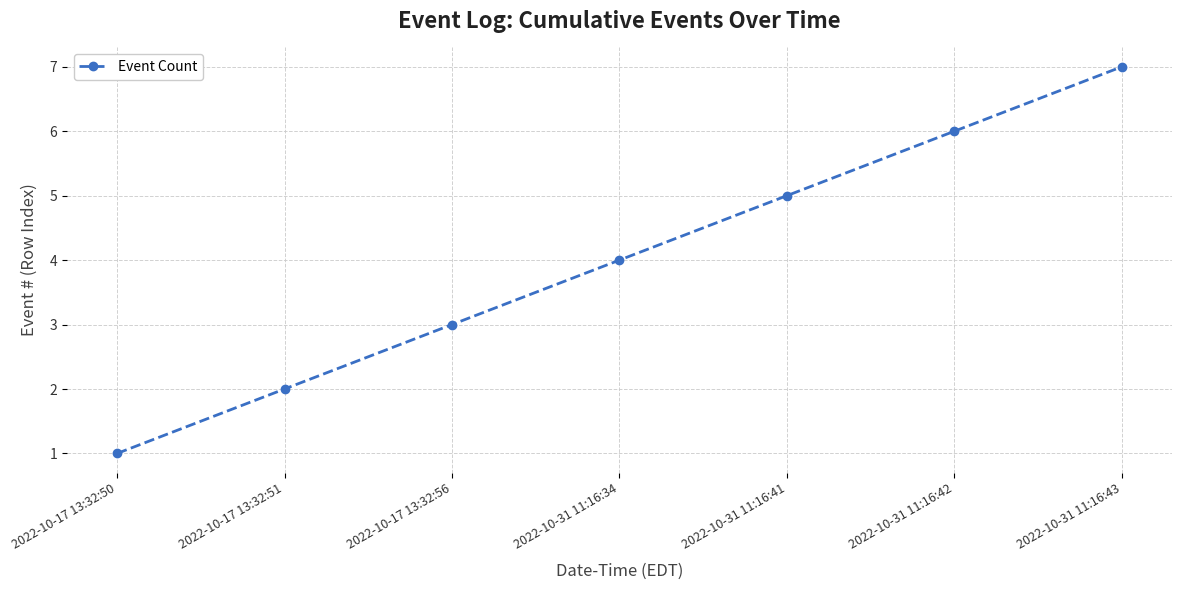

Between 2022-10-31 11:16:34 and 2022-10-31 11:16:43, which is larger?

2022-10-31 11:16:43